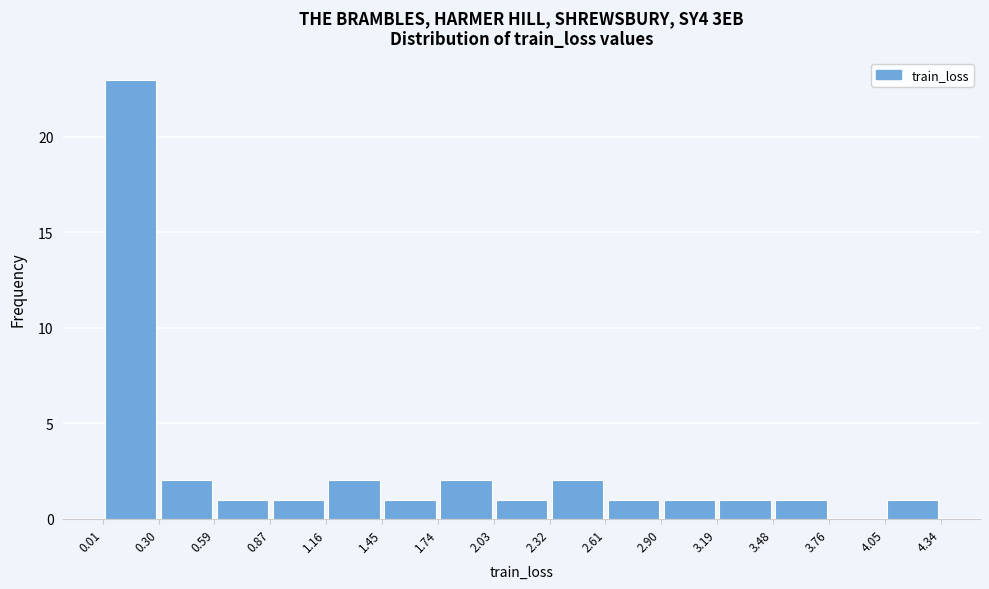

How tall is the bar that spans 1.16 to 1.45 on the x-axis? The values are not printed on the chart, so give them approximately, as read against the axis.

2